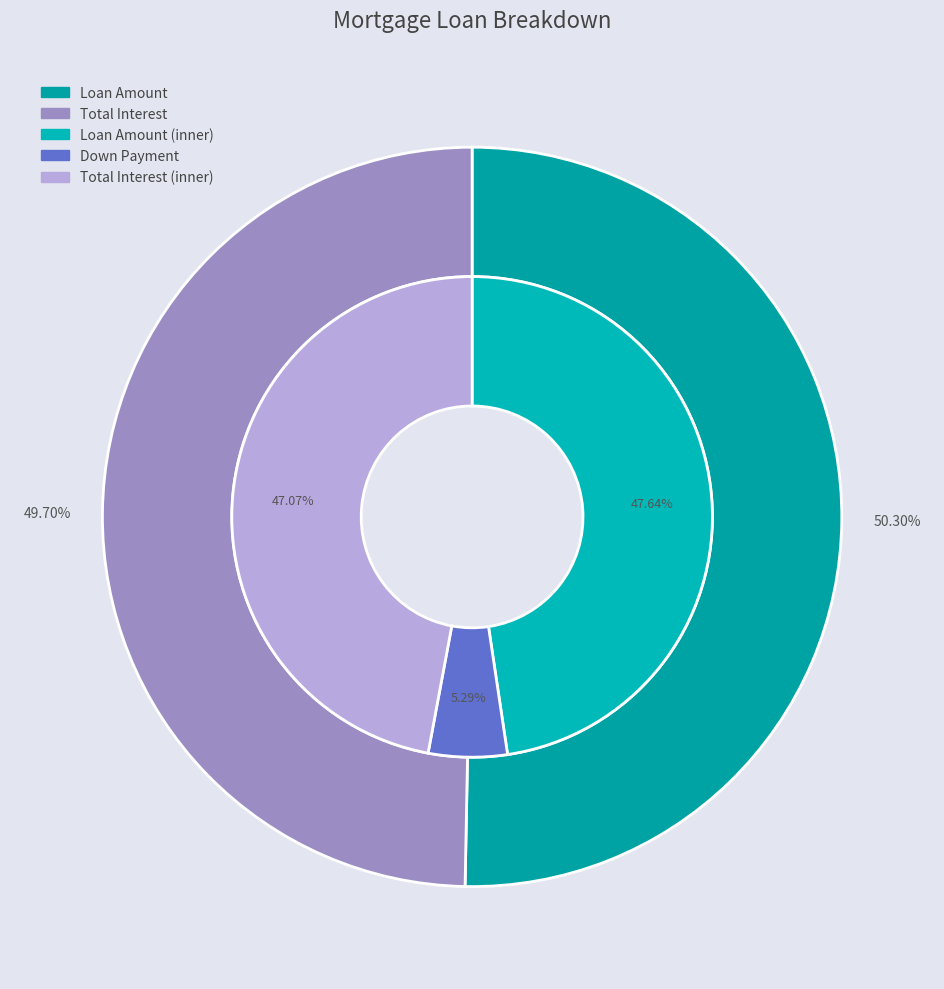

Between Loan Amount and Total Interest, which is larger?

Loan Amount